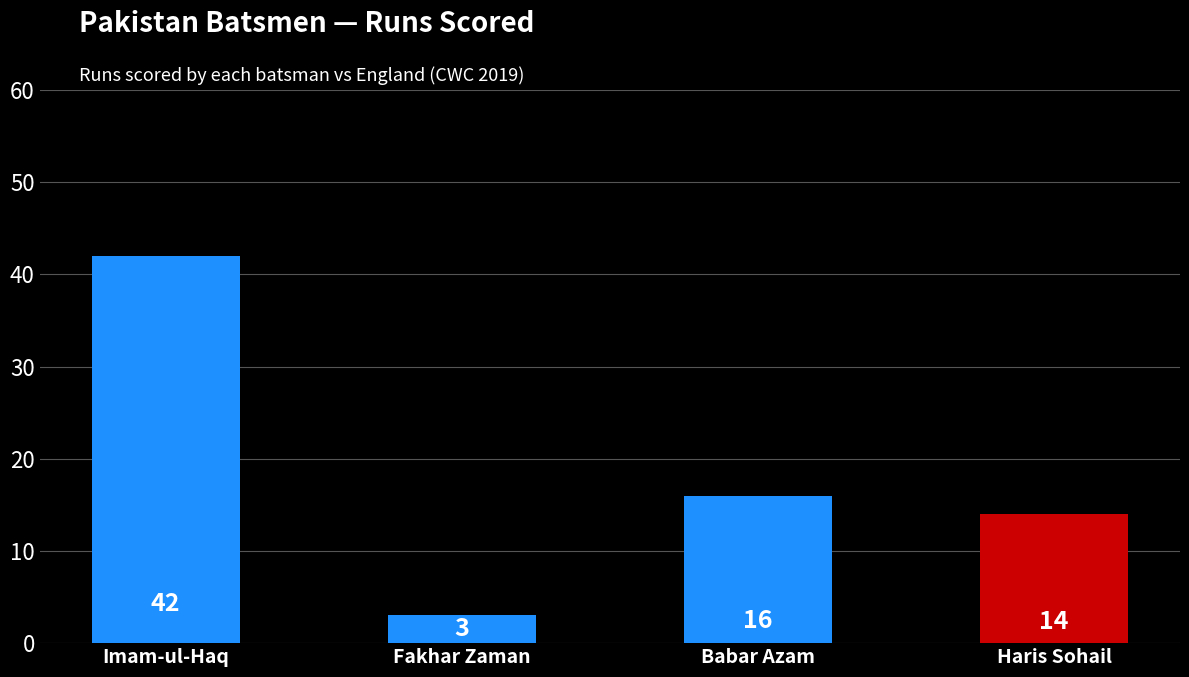

What is the maximum value shown in the chart?

42